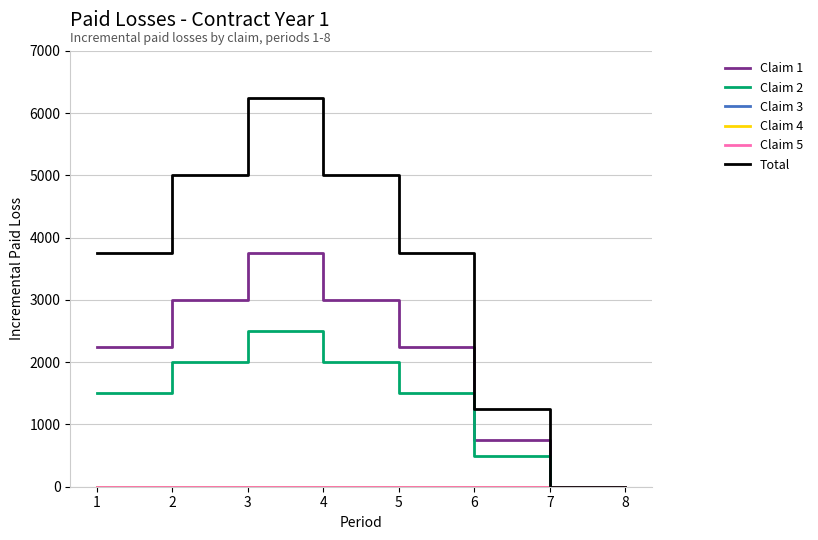

Which series changed the most between 1 and 6?

Total